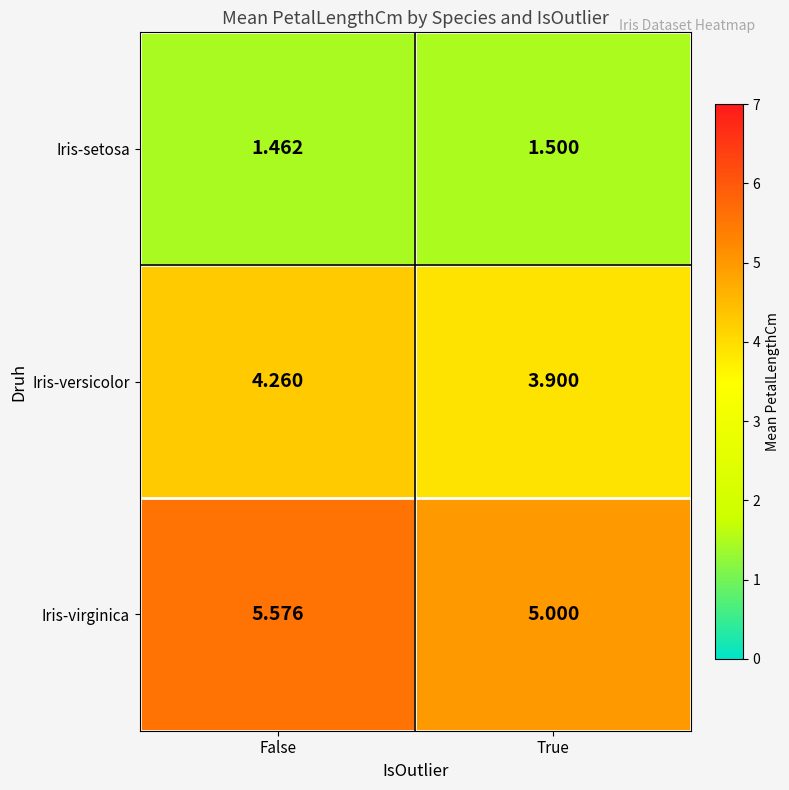

At which category does the chart reach its peak across all series?

False